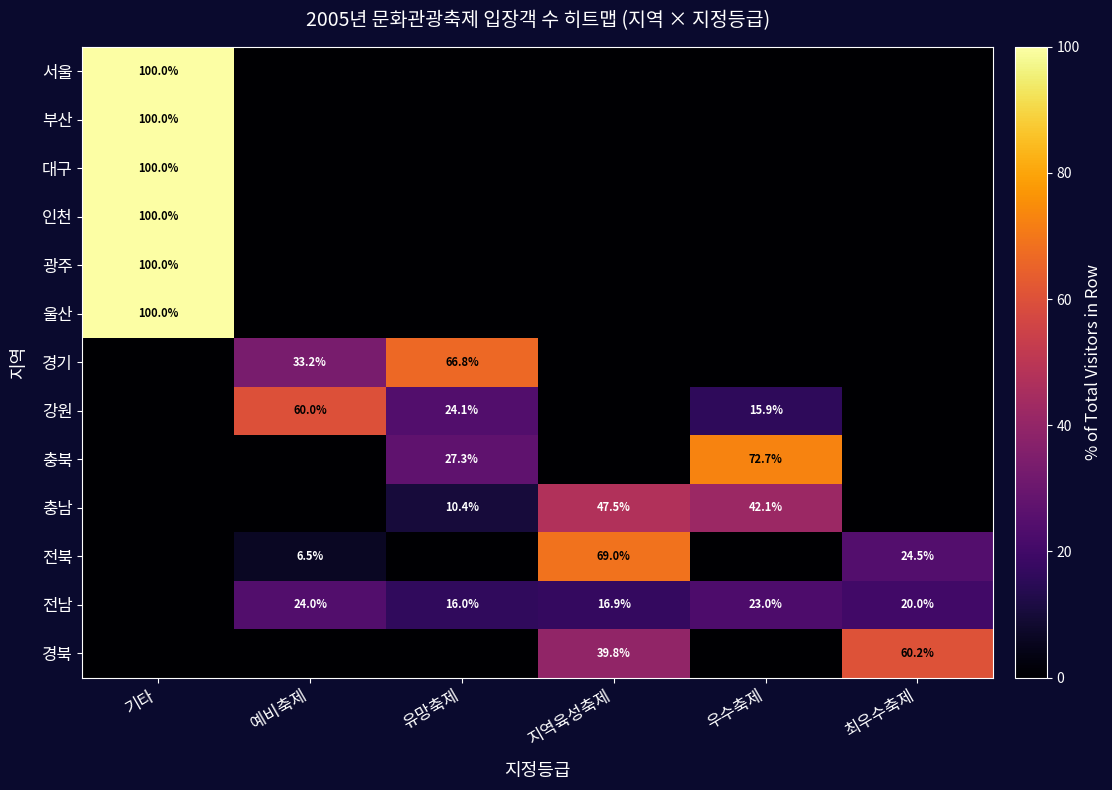

True or false: 울산 has a value of 100.0 at 기타.

True